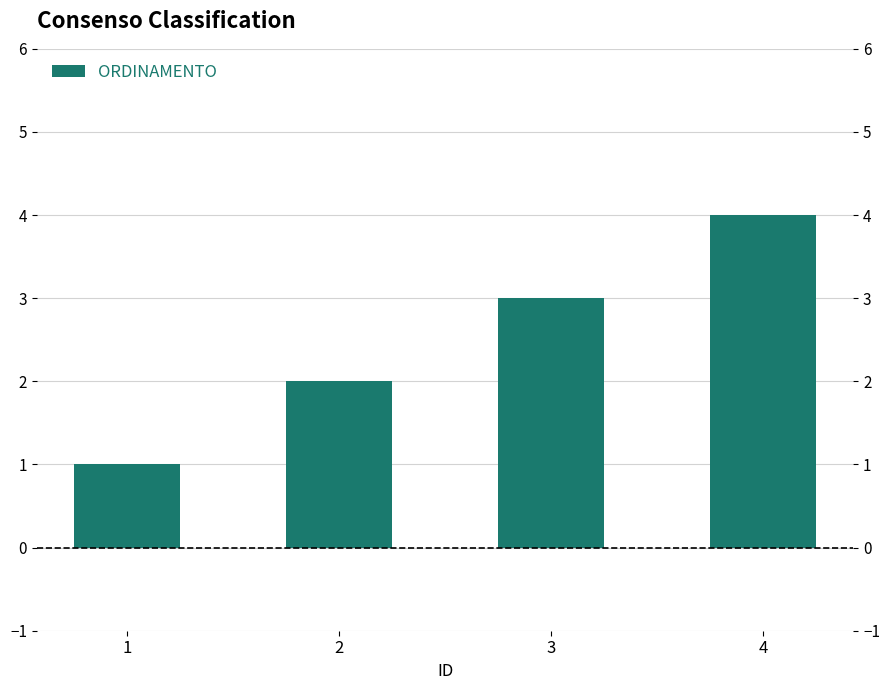

Reading left to right, what are all the values shown in this chart?

1	2	3	4